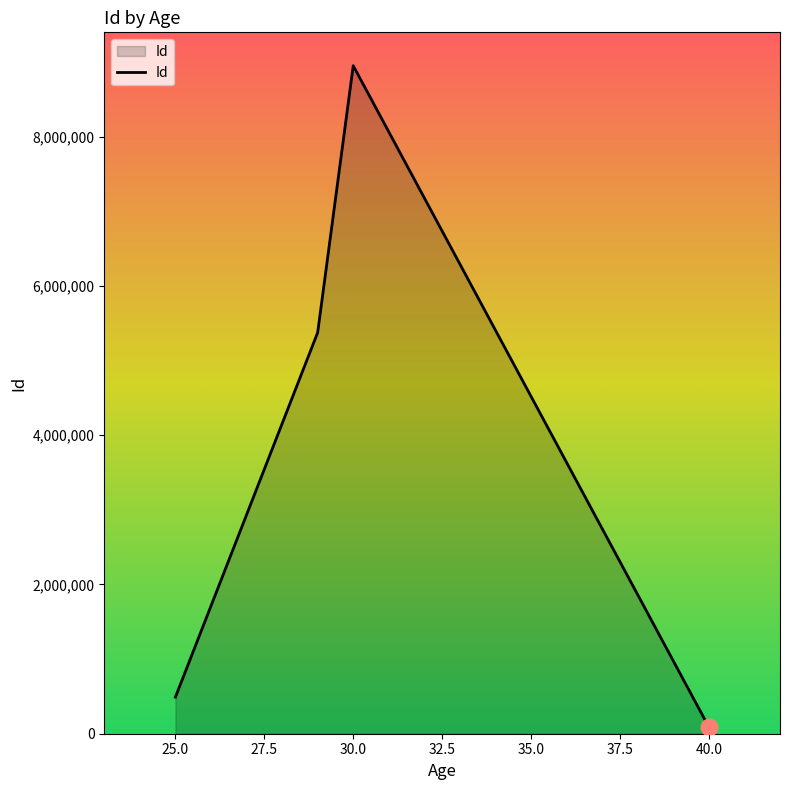

What is the average value?

3725385